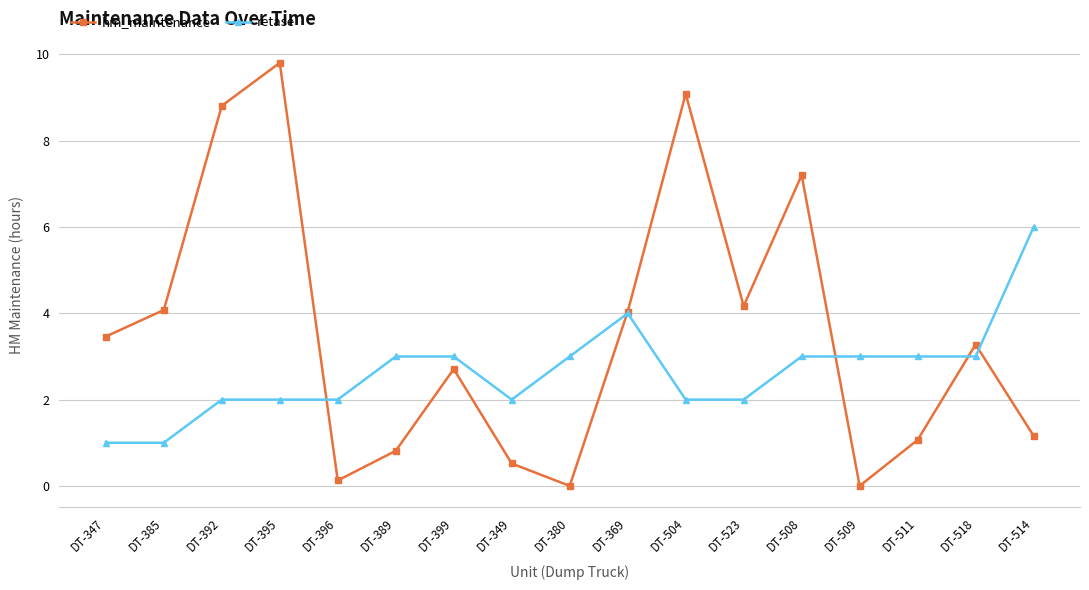

True or false: hm_maintenance has a value of 5.8 at DT-347.

False